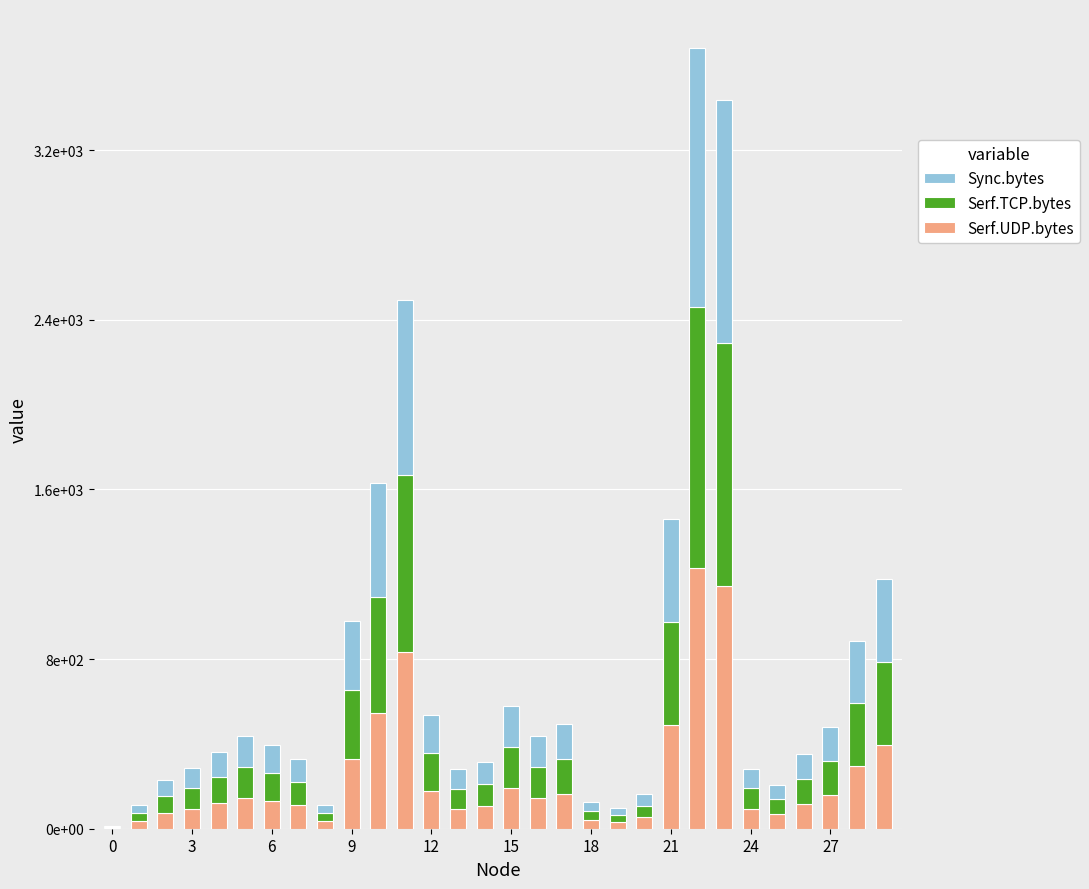

What is the difference between the second highest and minimum values in the Sync.bytes series?

1138